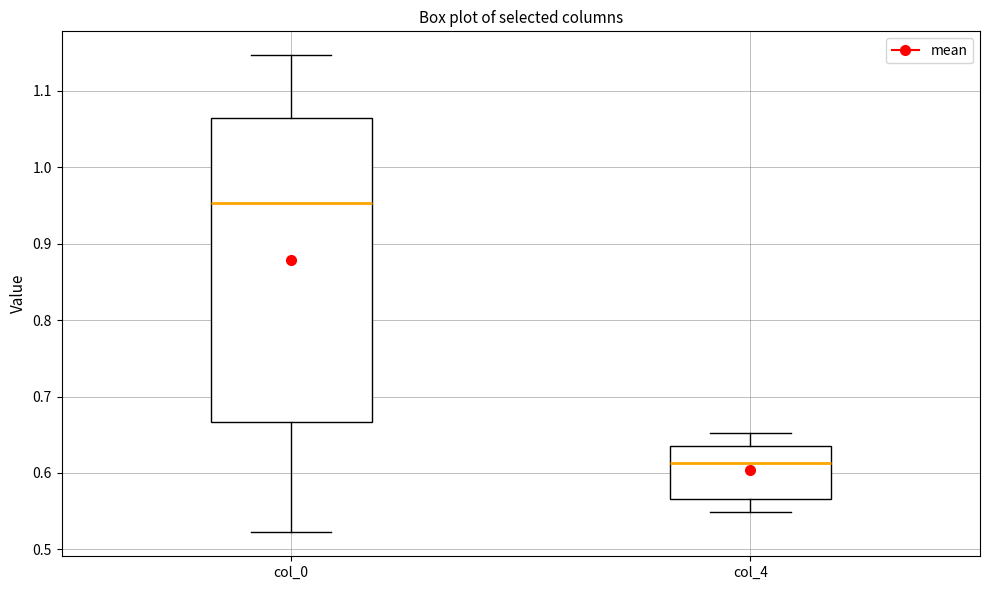

Reading left to right, read every box against the y-axis: the position of its median line, the range the box covers, and the ends of its whiskers. The values are not printed on the chart, so give them approximately, as read against the axis.

col_0: median 0.95, box 0.67 to 1.06, whiskers 0.52 to 1.15
col_4: median 0.61, box 0.57 to 0.64, whiskers 0.55 to 0.65